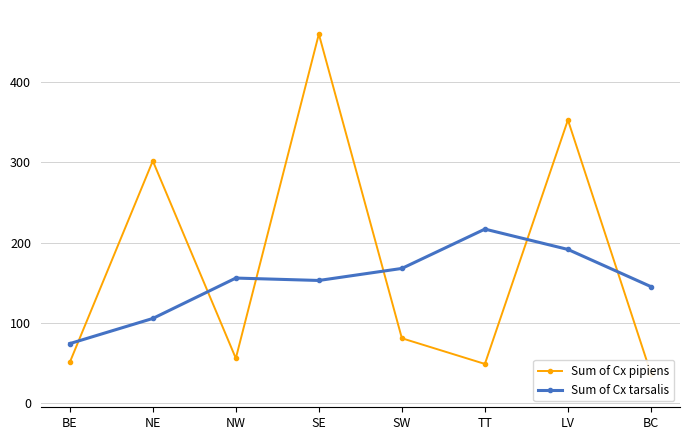

What is the spread (max minus min) of values at SW?

87.0